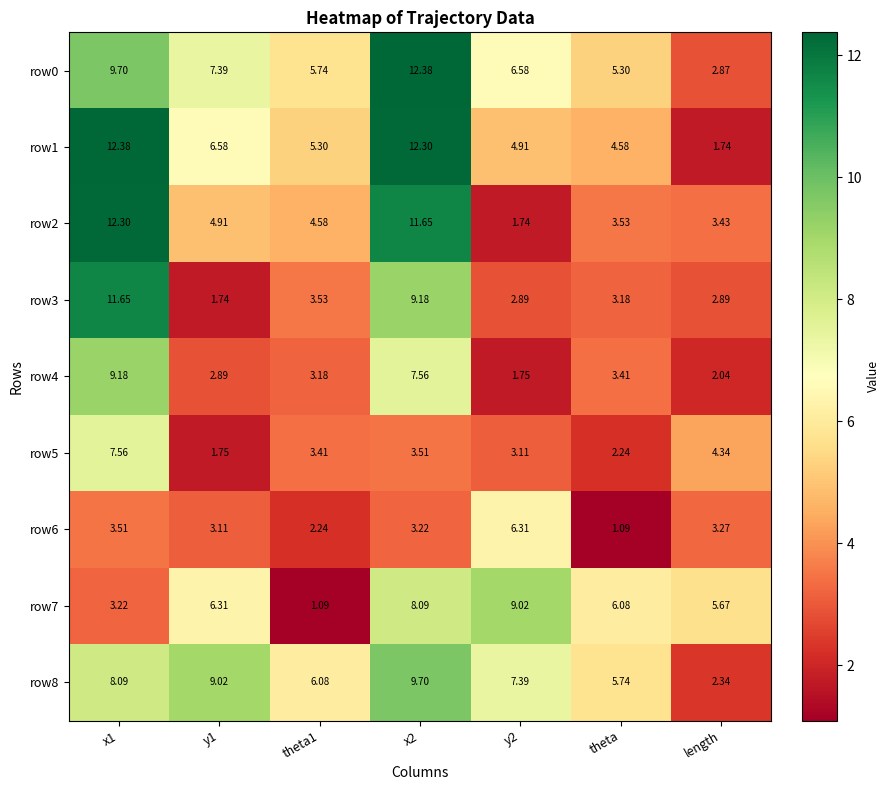

Is the value of row7 at x2 greater than the value of row0 at y2?

Yes